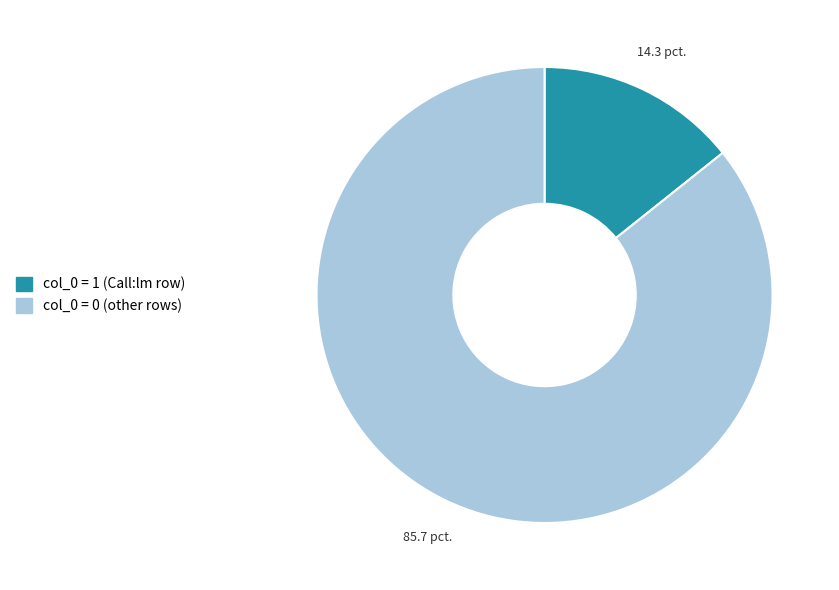

Does any single category account for the majority?

Yes